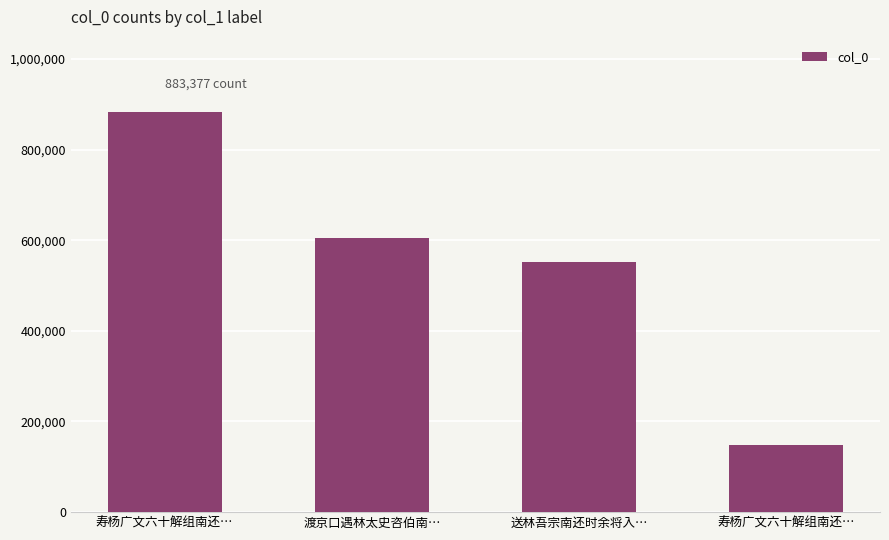

What is the ratio of the value at 送林吾宗南还时余将入… to the value at 寿杨广文六十解组南还…?

0.6